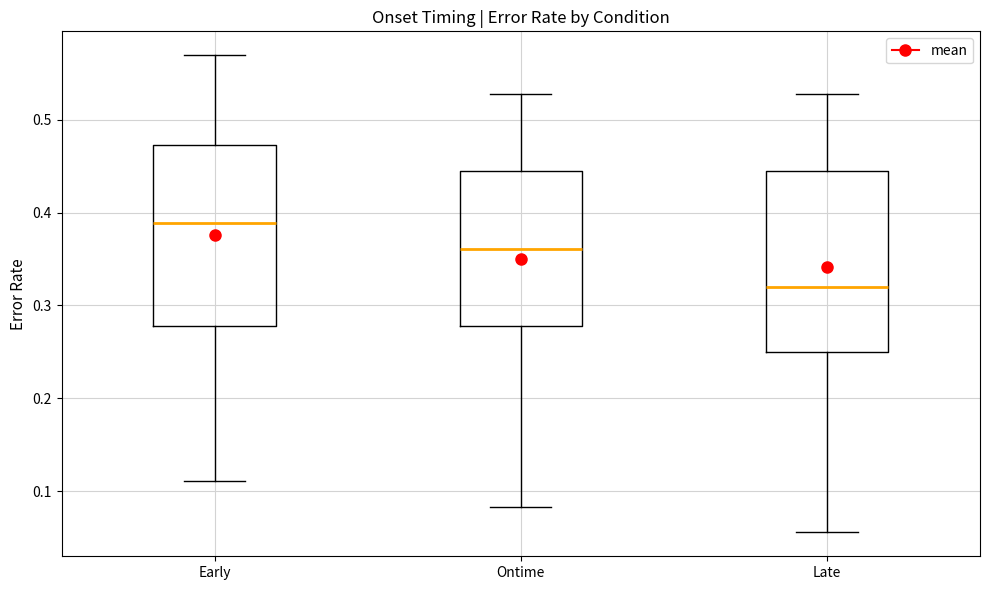

Reading left to right, read every box against the y-axis: the position of its median line, the range the box covers, and the ends of its whiskers. The values are not printed on the chart, so give them approximately, as read against the axis.

Early: median 0.39, box 0.28 to 0.47, whiskers 0.11 to 0.57
Ontime: median 0.36, box 0.28 to 0.44, whiskers 0.08 to 0.53
Late: median 0.32, box 0.25 to 0.44, whiskers 0.06 to 0.53